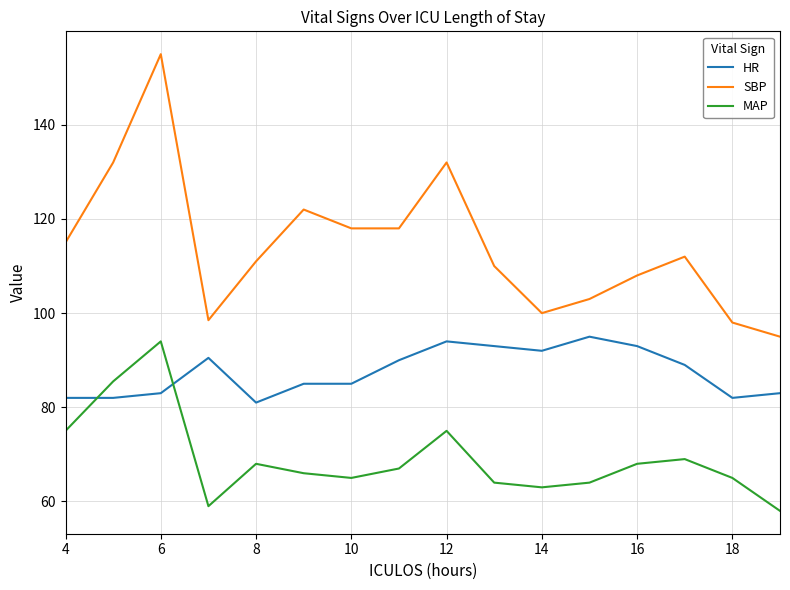

True or false: SBP and HR intersect in this chart.

False